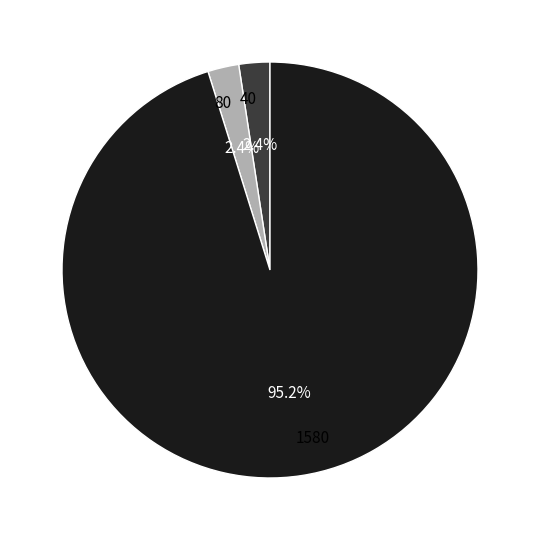

Which category has the biggest portion of the pie?

1580